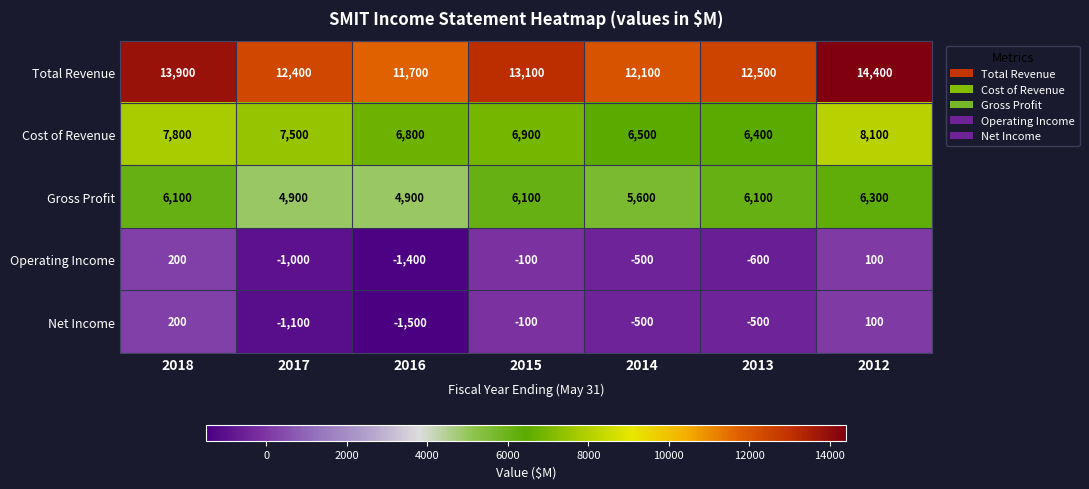

What is the sum of all Gross Profit values?

40000